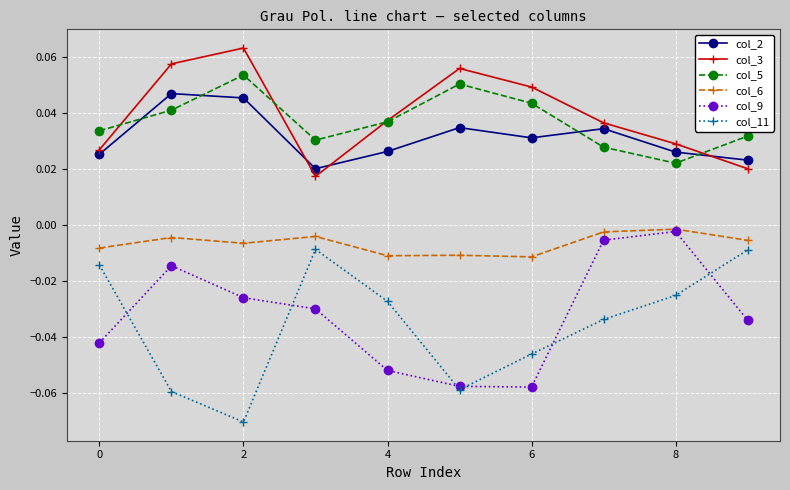

At how many categories does at least one series exceed 0?

10